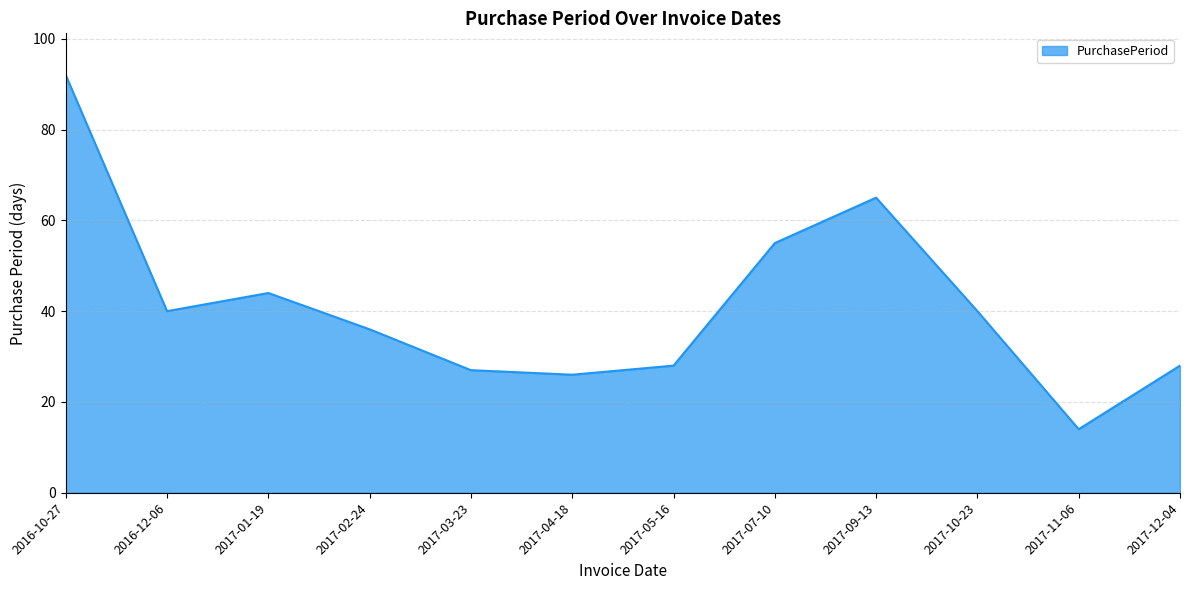

Between 2017-12-04 and 2017-02-24, which is larger?

2017-02-24